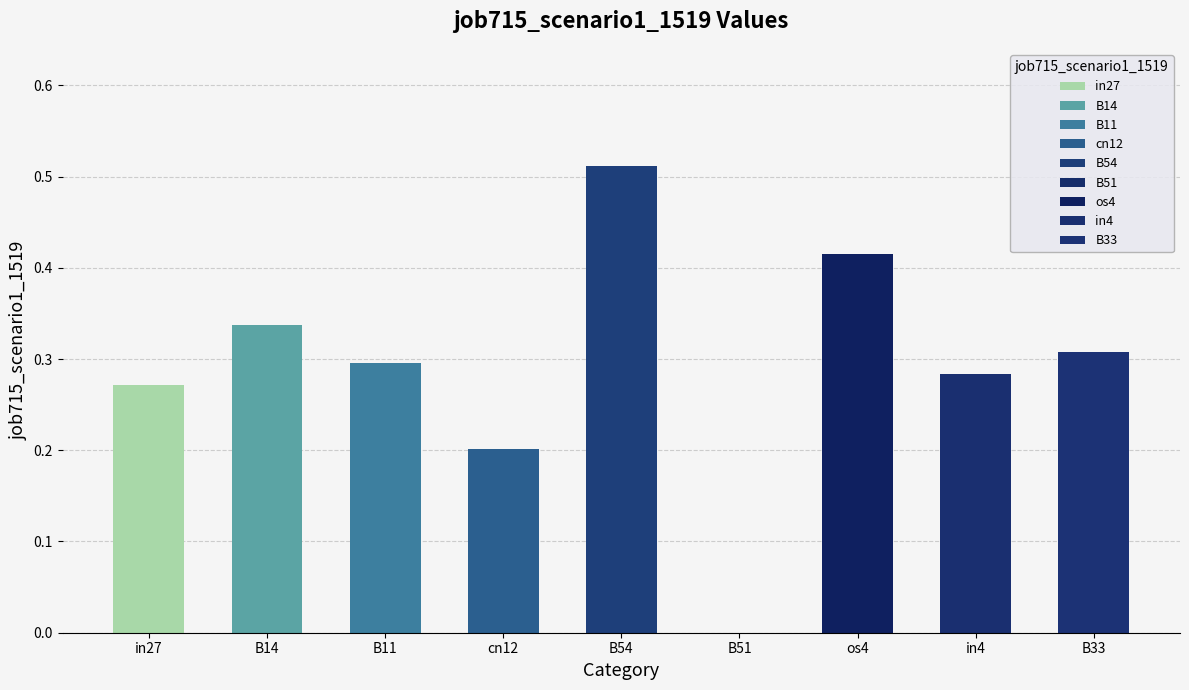

Count the number of categories in the chart.

9